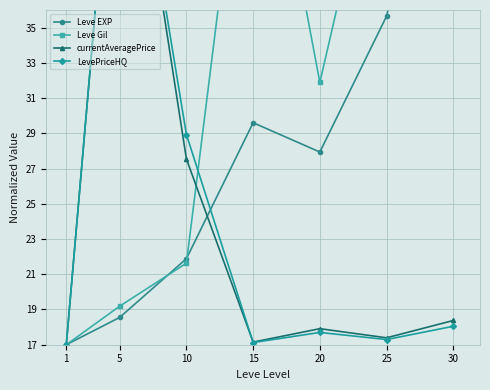

What is the approximate value of currentAveragePrice at 5?

52.0